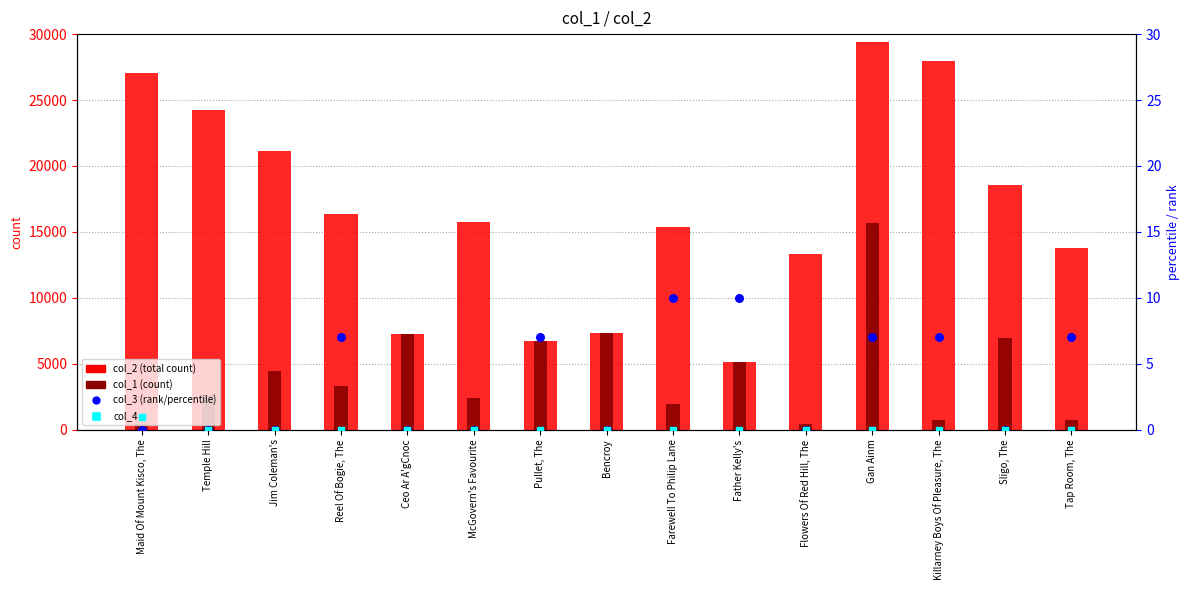

At which category is the sum across all series the highest?

Gan Ainm